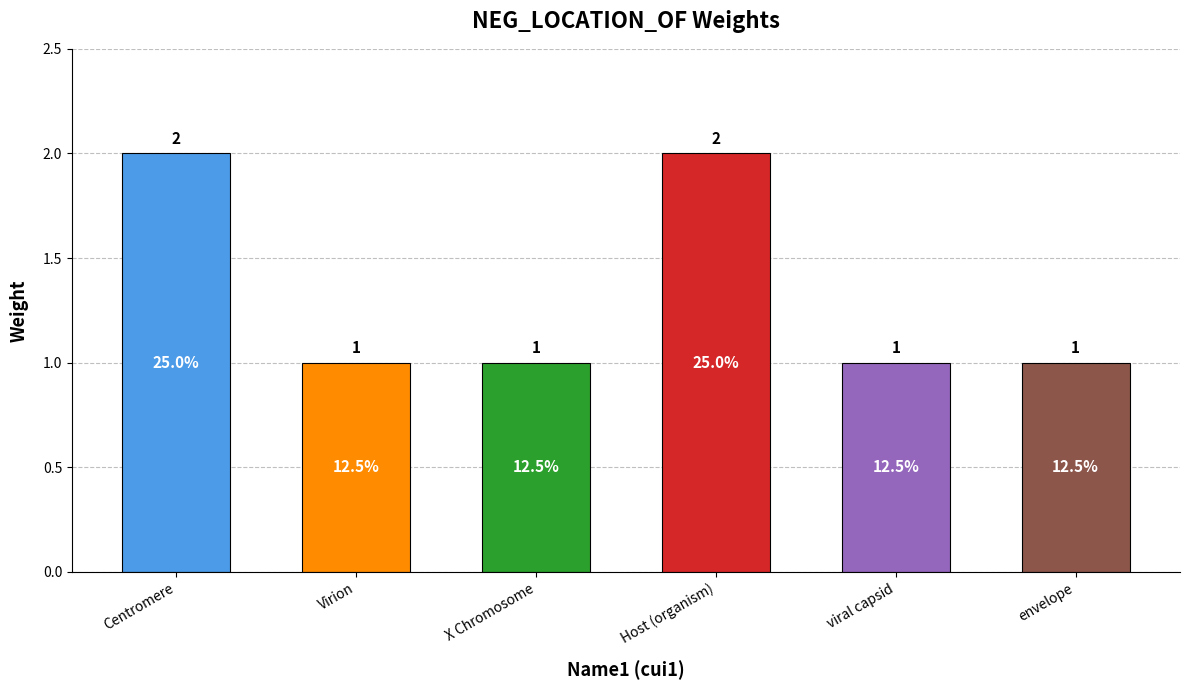

Does the chart contain stacked bars?

No